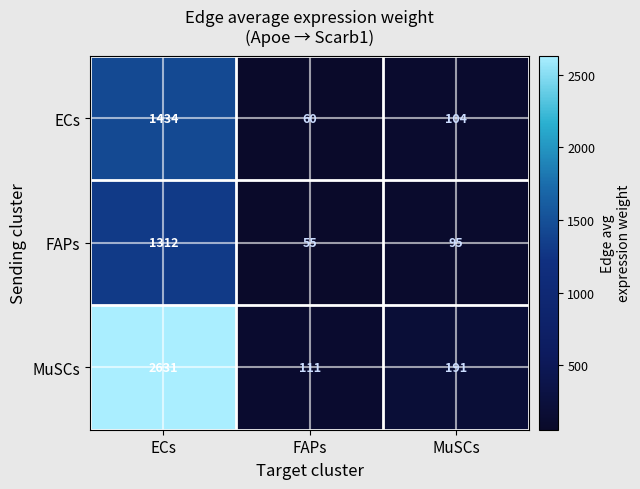

Rank the series at FAPs from lowest to highest value.

FAPs, ECs, MuSCs